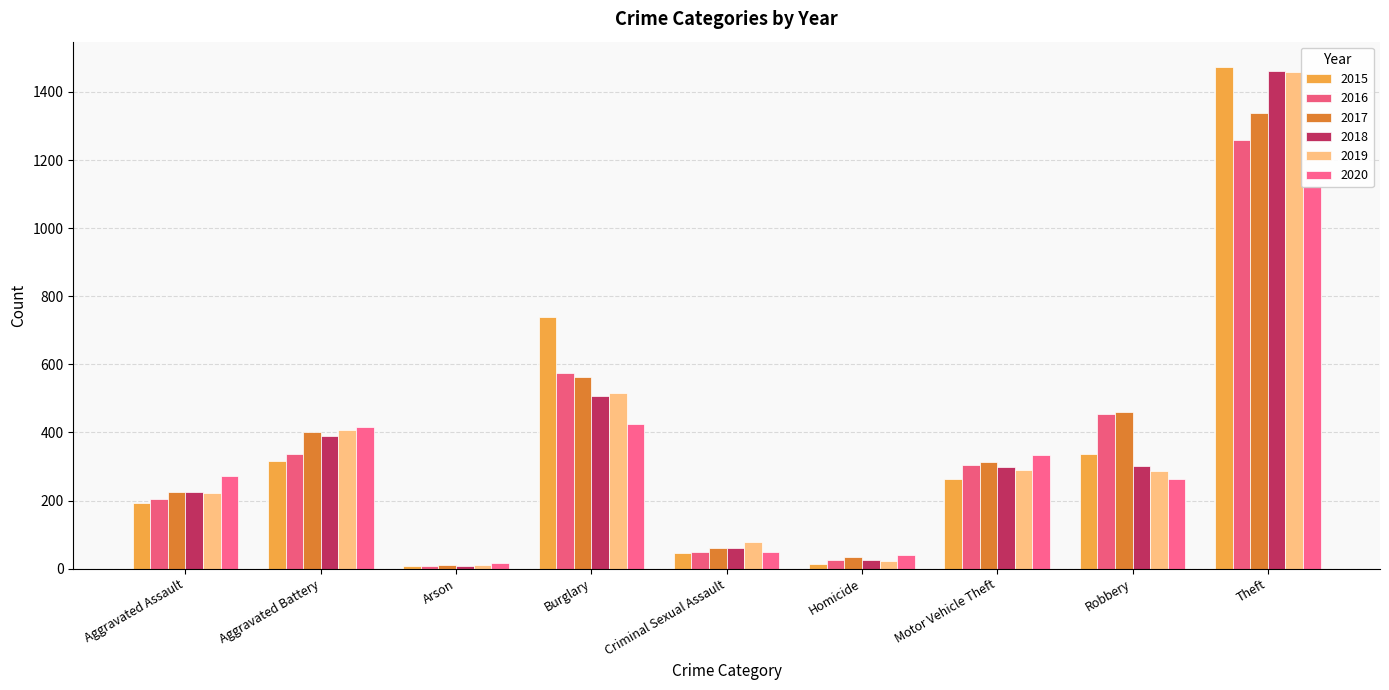

How many bars are there in total?

54